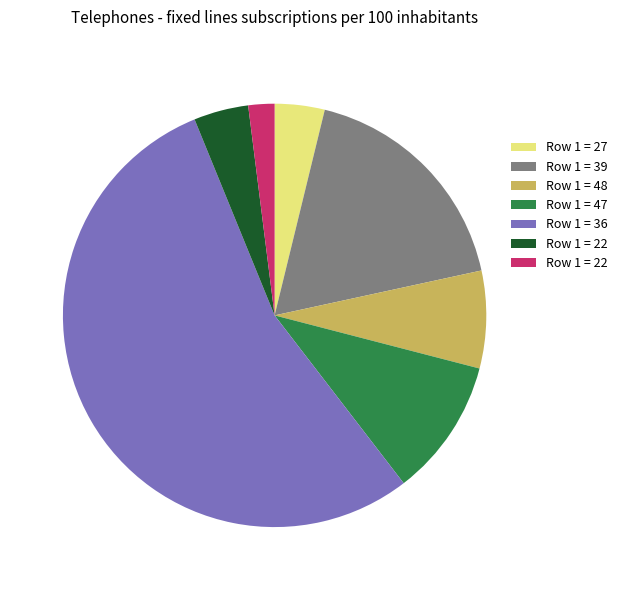

Is there a majority slice in this chart?

Yes